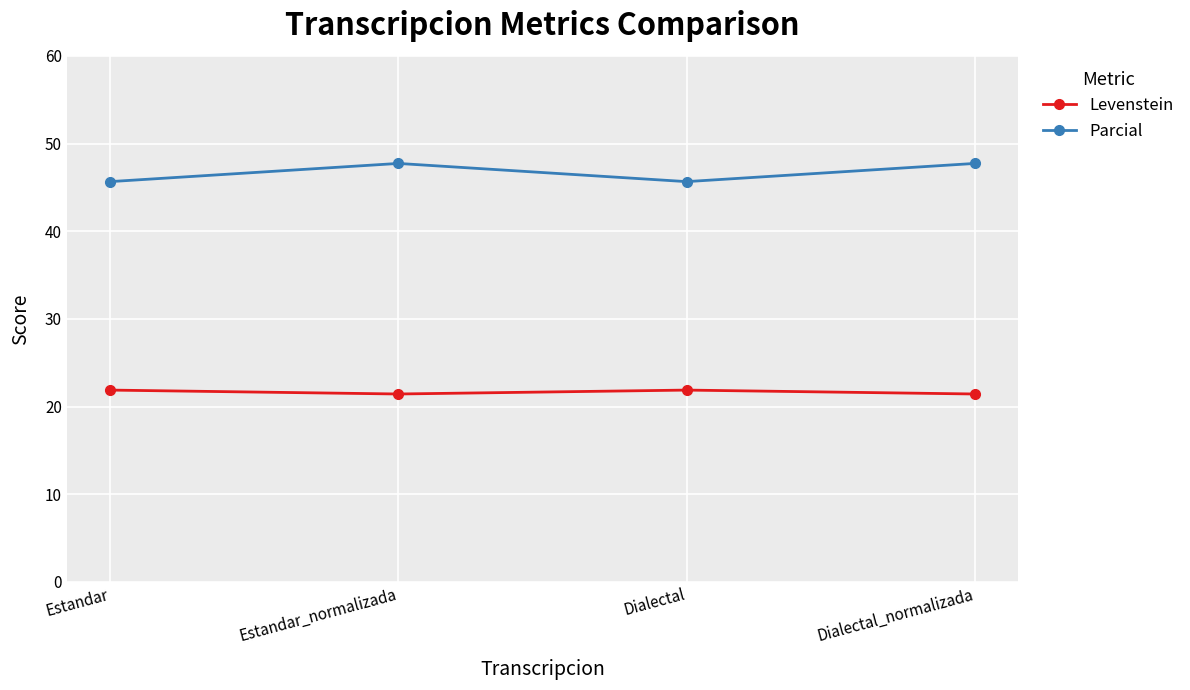

What is the approximate value of Levenstein at Estandar?

21.9